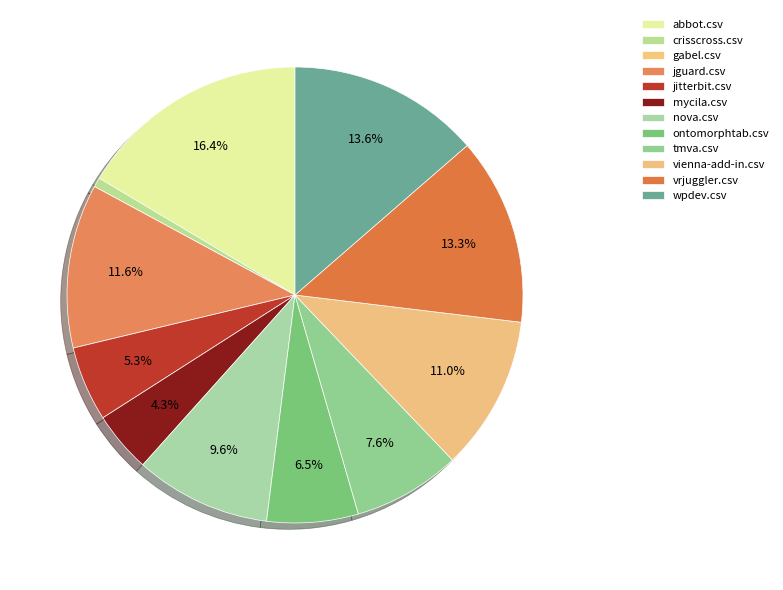

True or false: nova.csv accounts for 23% of the total.

False